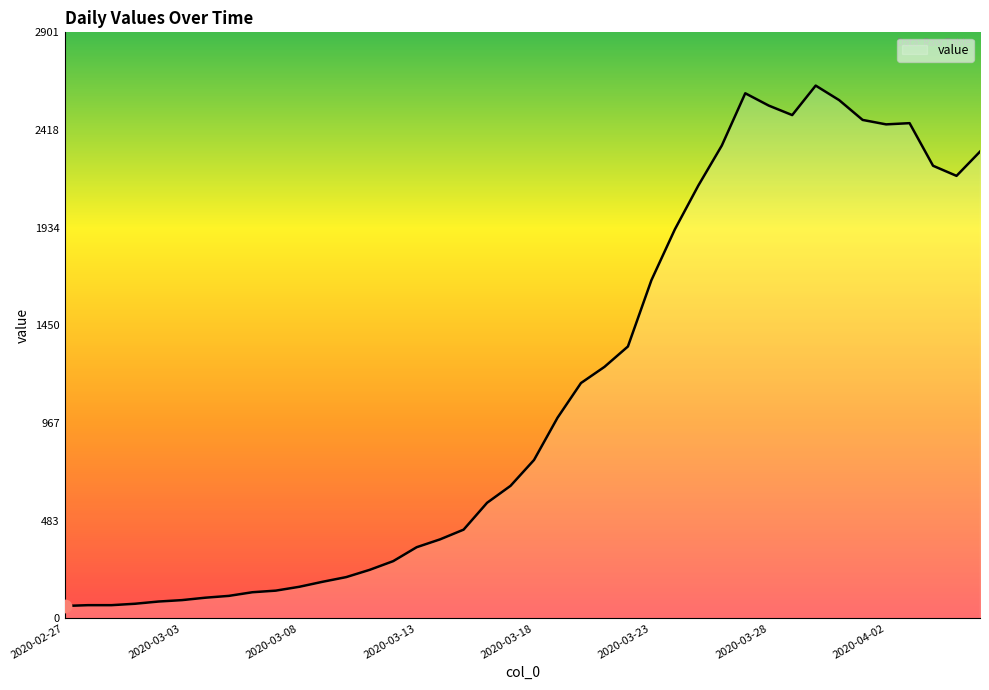

What is the minimum value shown in the chart?

61